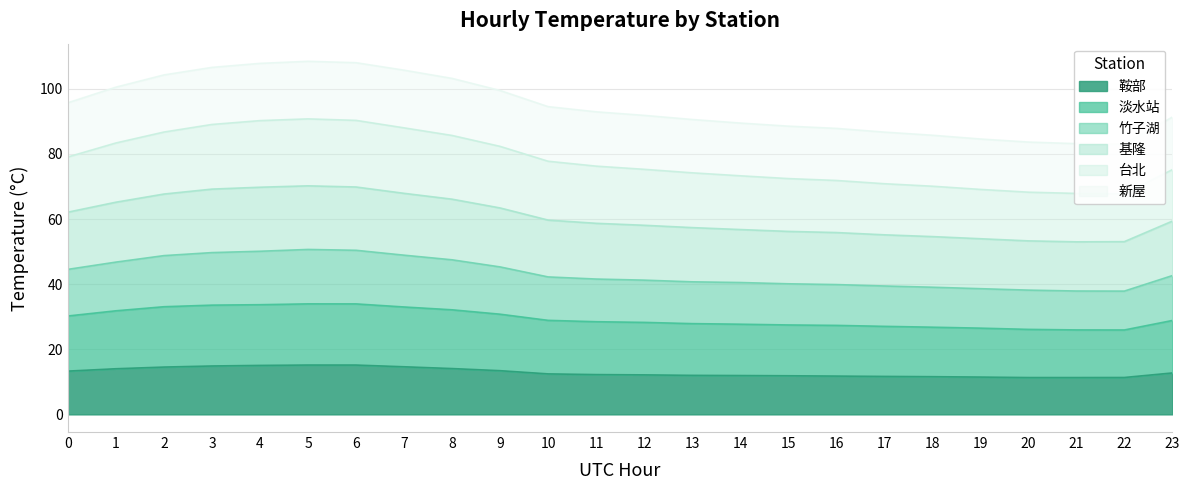

At which label does 鞍部 reach its peak?

5